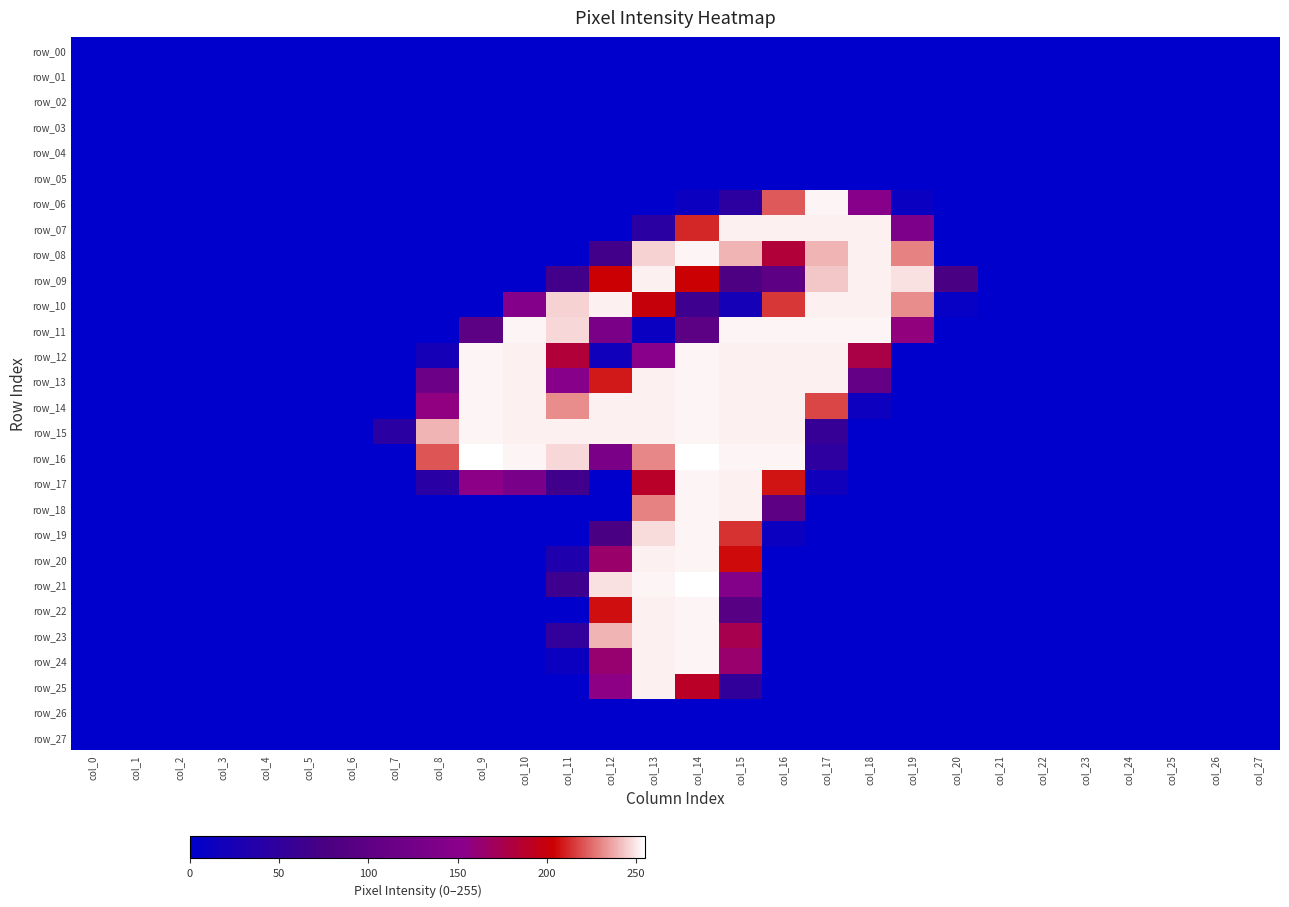

Which series has the largest total across all categories?

row_14